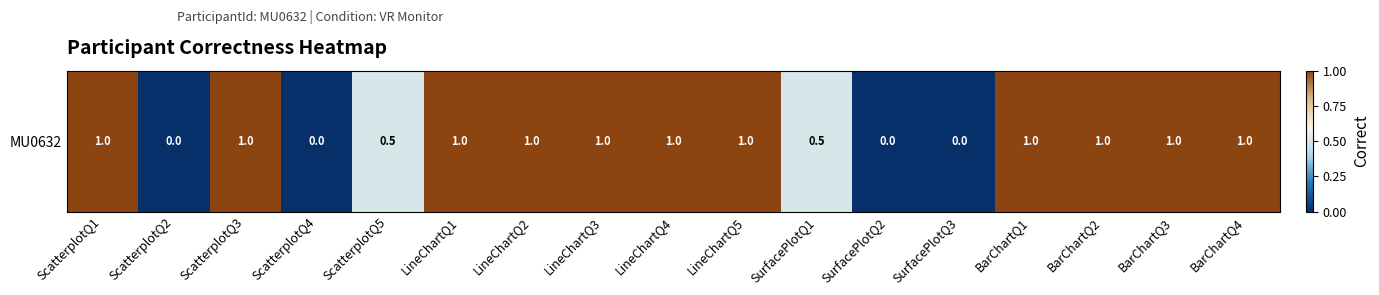

The chart shows a value of 0.0 at ScatterplotQ2. True or false?

True